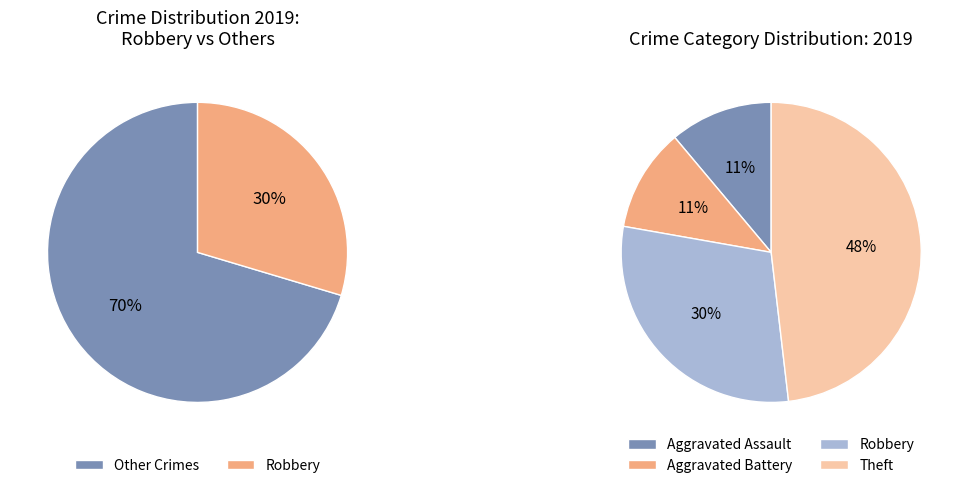

What percentage is NOT represented by Robbery?

70.4%